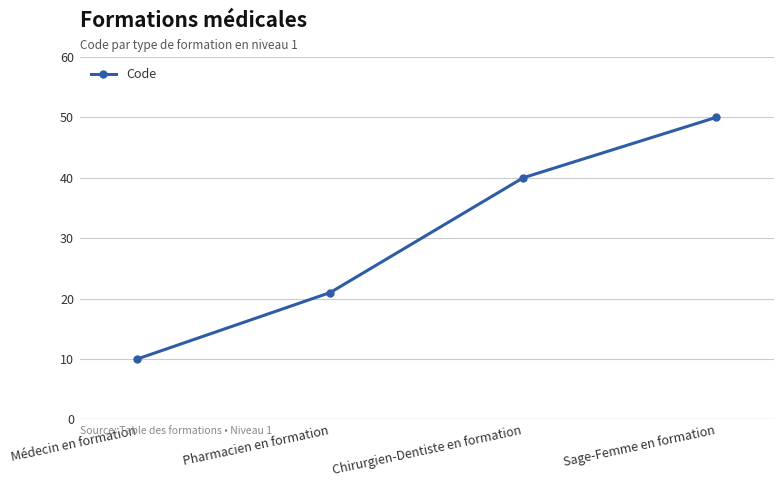

True or false: the data has more than 1 interior local peaks.

False